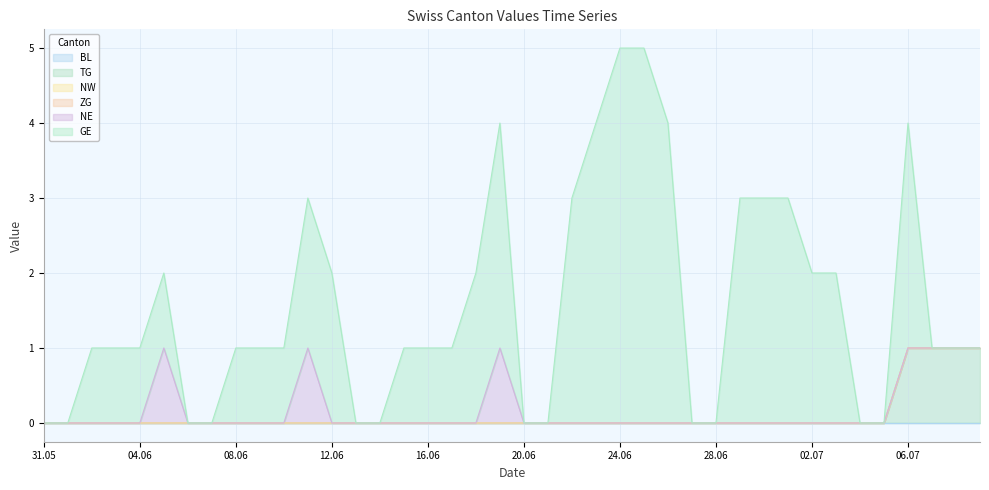

True or false: TG and ZG cross at least once.

False